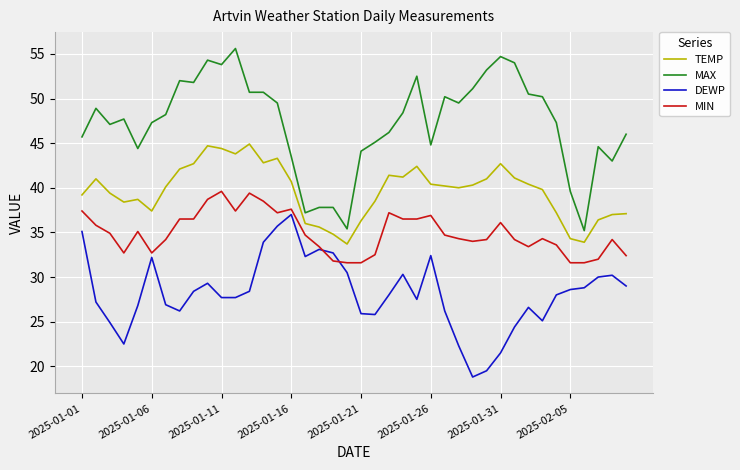

Which series has the largest total across all categories?

MAX